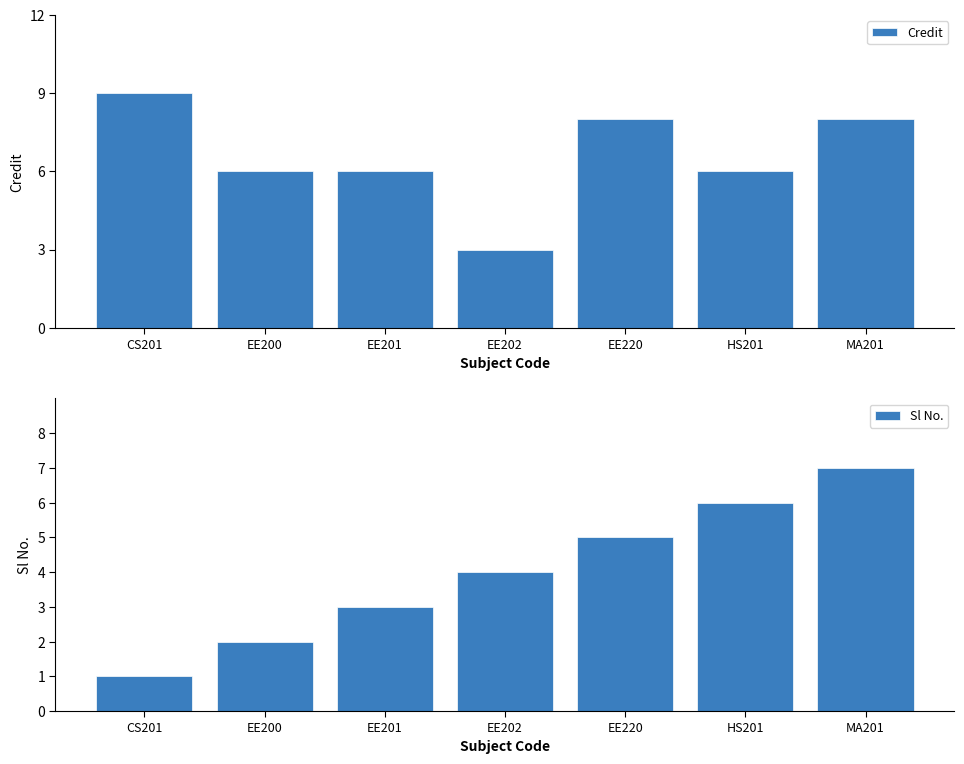

At which category is the sum across all series the highest?

MA201